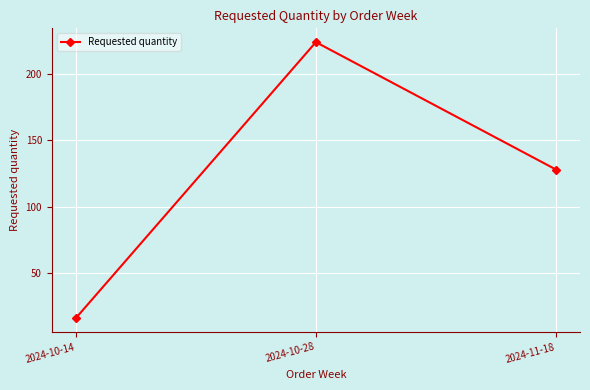

What is the label of the 3rd point from the right?

2024-10-14